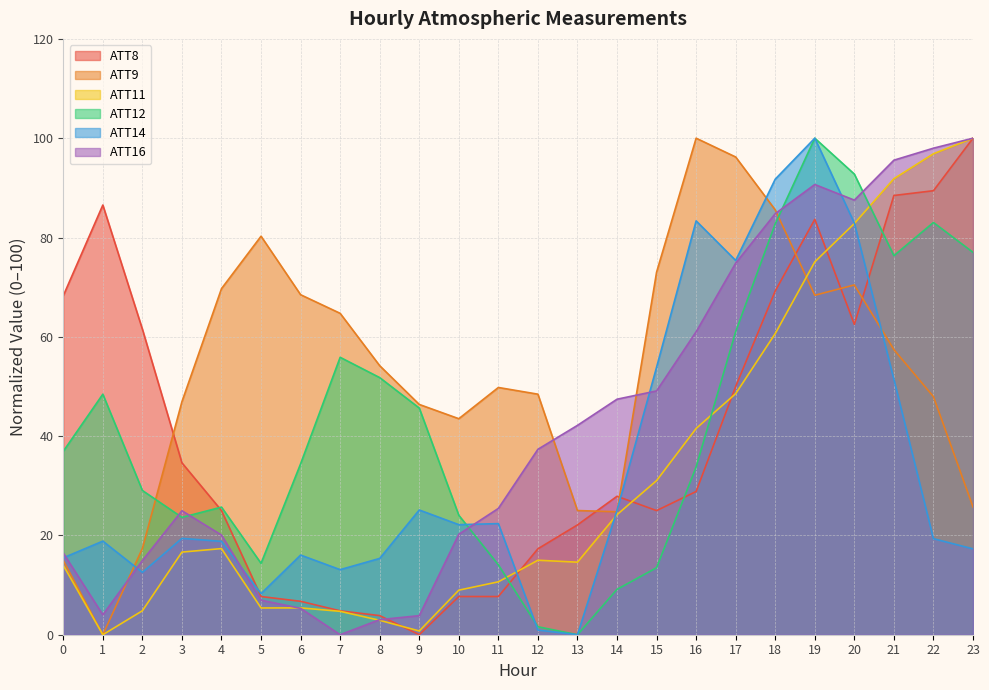

At which category does ATT14 reach its first local valley?

2